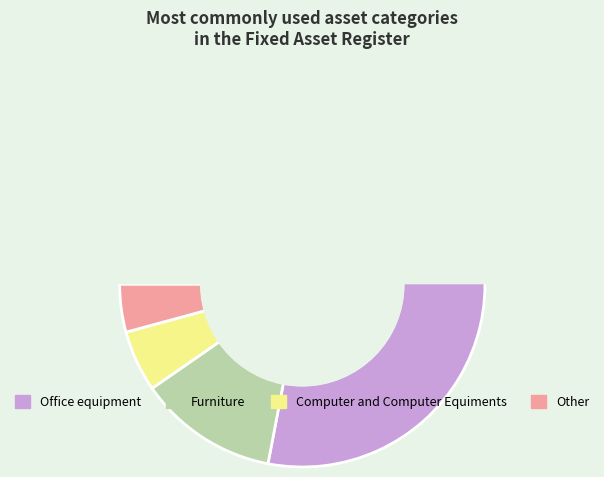

Rank the categories by value from highest to lowest.

Office equipment, Furniture, Computer and Computer Equiments, Other